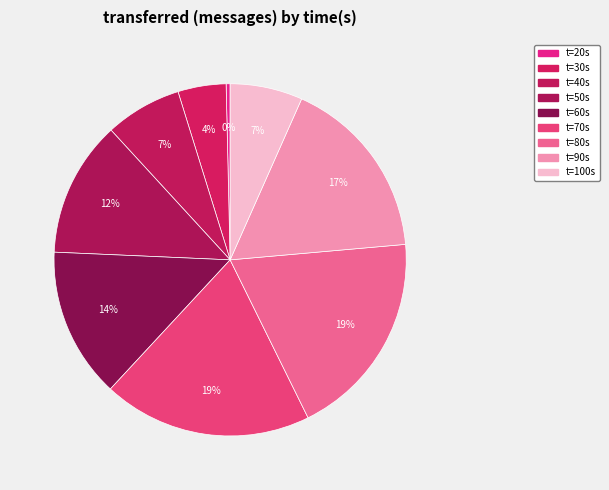

How many segments does this pie chart have?

9